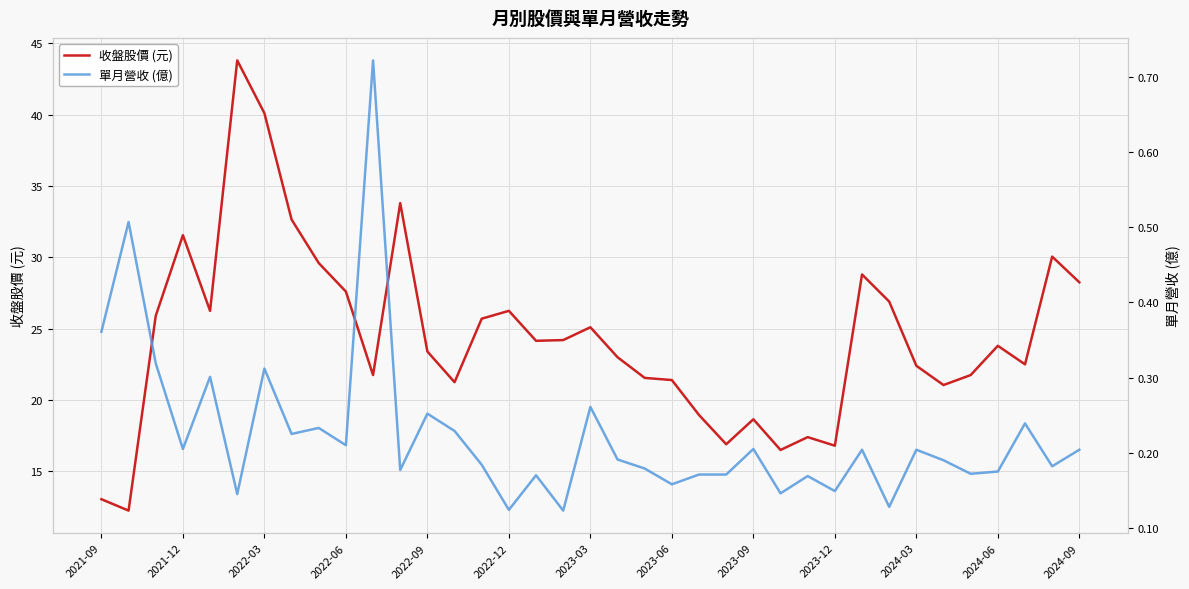

The 收盤股價 (元) series shows 38.3 at 2024-03. True or false?

False